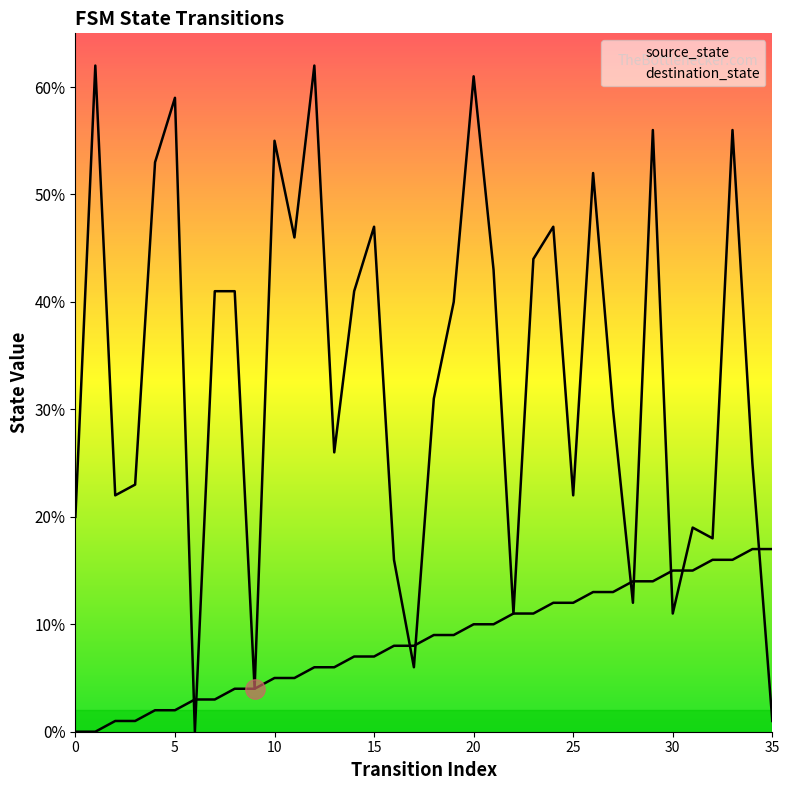

How many values in the destination_state series exceed 40?

17